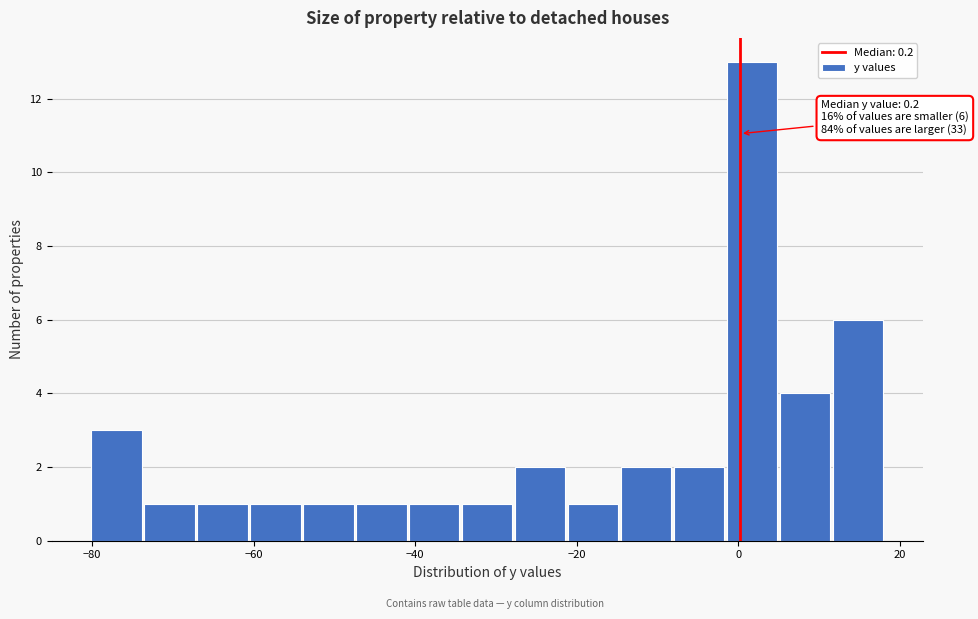

Read against the x-axis, roughly where is the centre of the tallest bar?

2